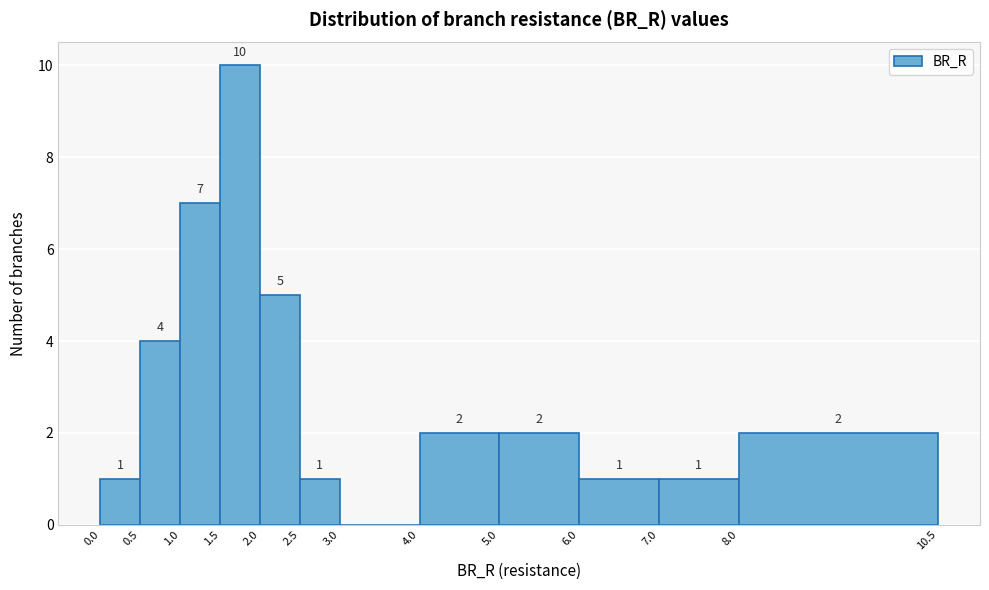

Over which range of the x-axis is the bar tallest?

1.5 to 2.0